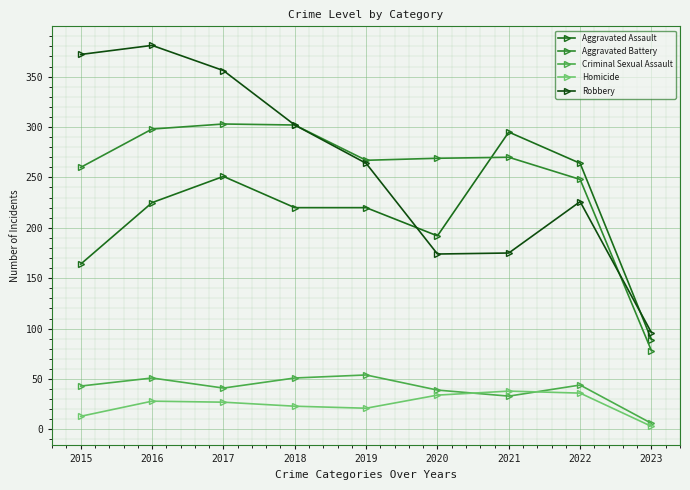

How many lines are shown in the chart?

5